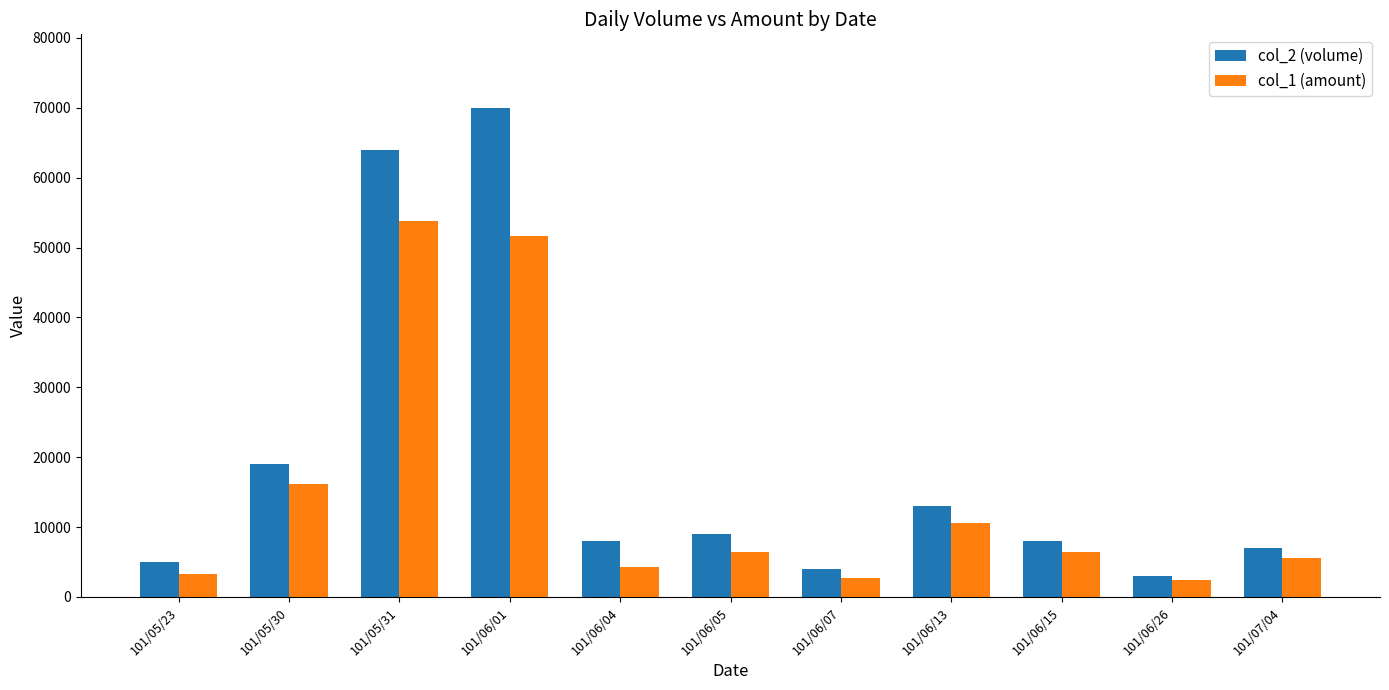

Count the number of categories in the chart.

11